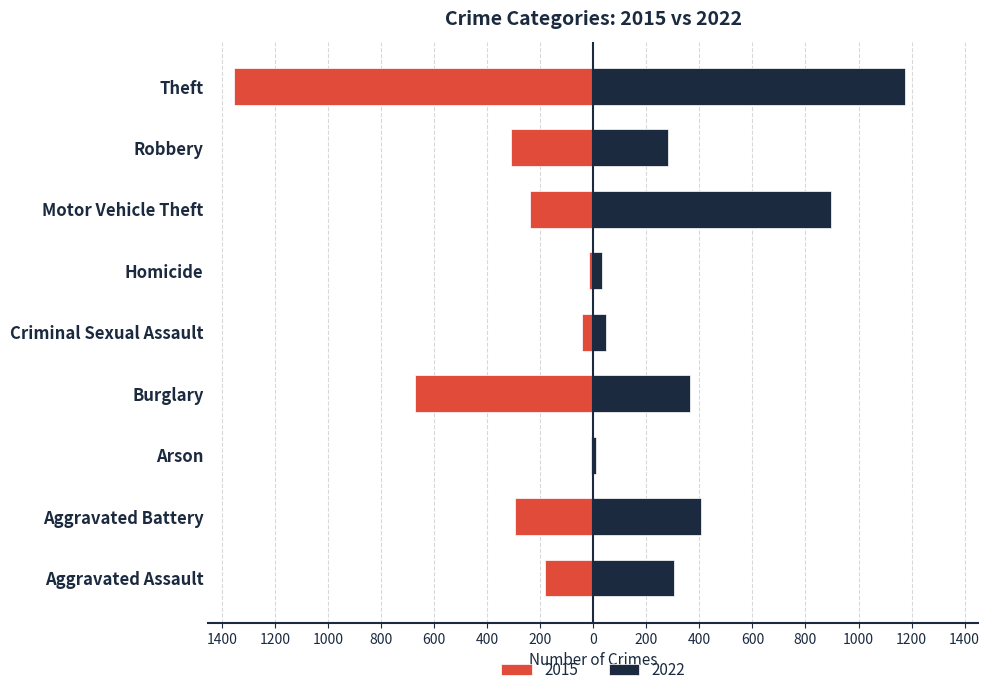

Are the bars horizontal?

Yes